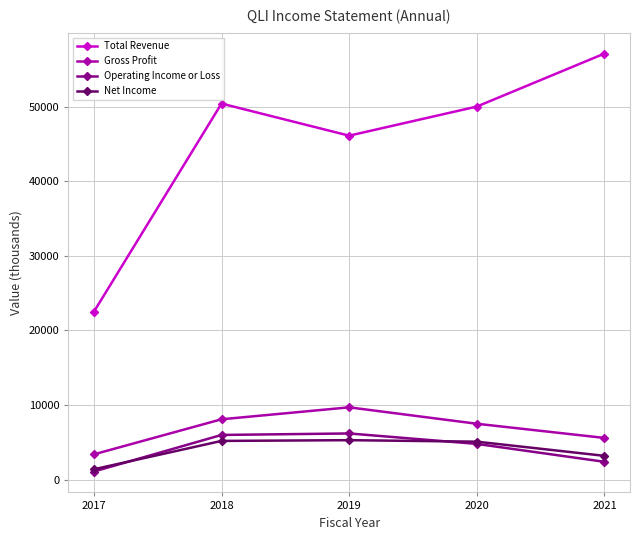

True or false: Operating Income or Loss and Total Revenue cross at least once.

False